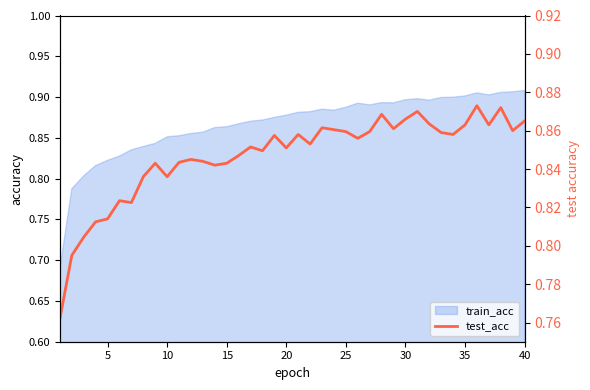

What is the sum of all values?

33.9